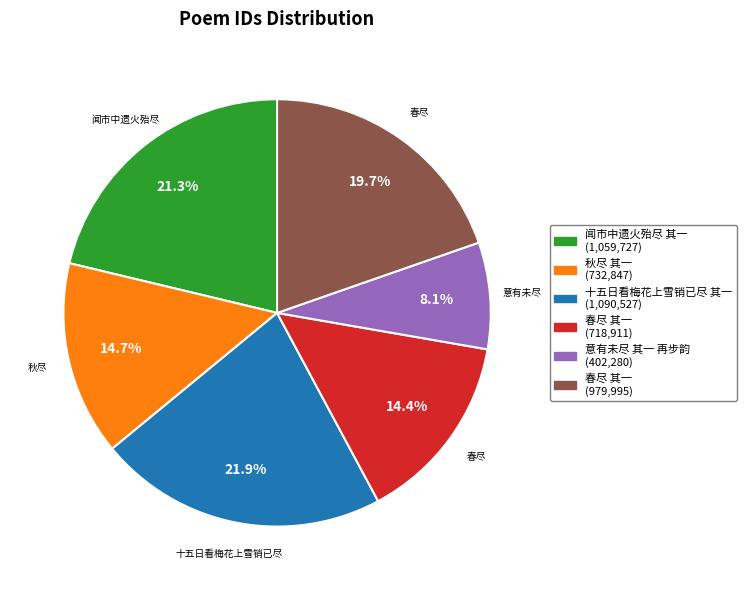

Does any single category account for the majority?

No